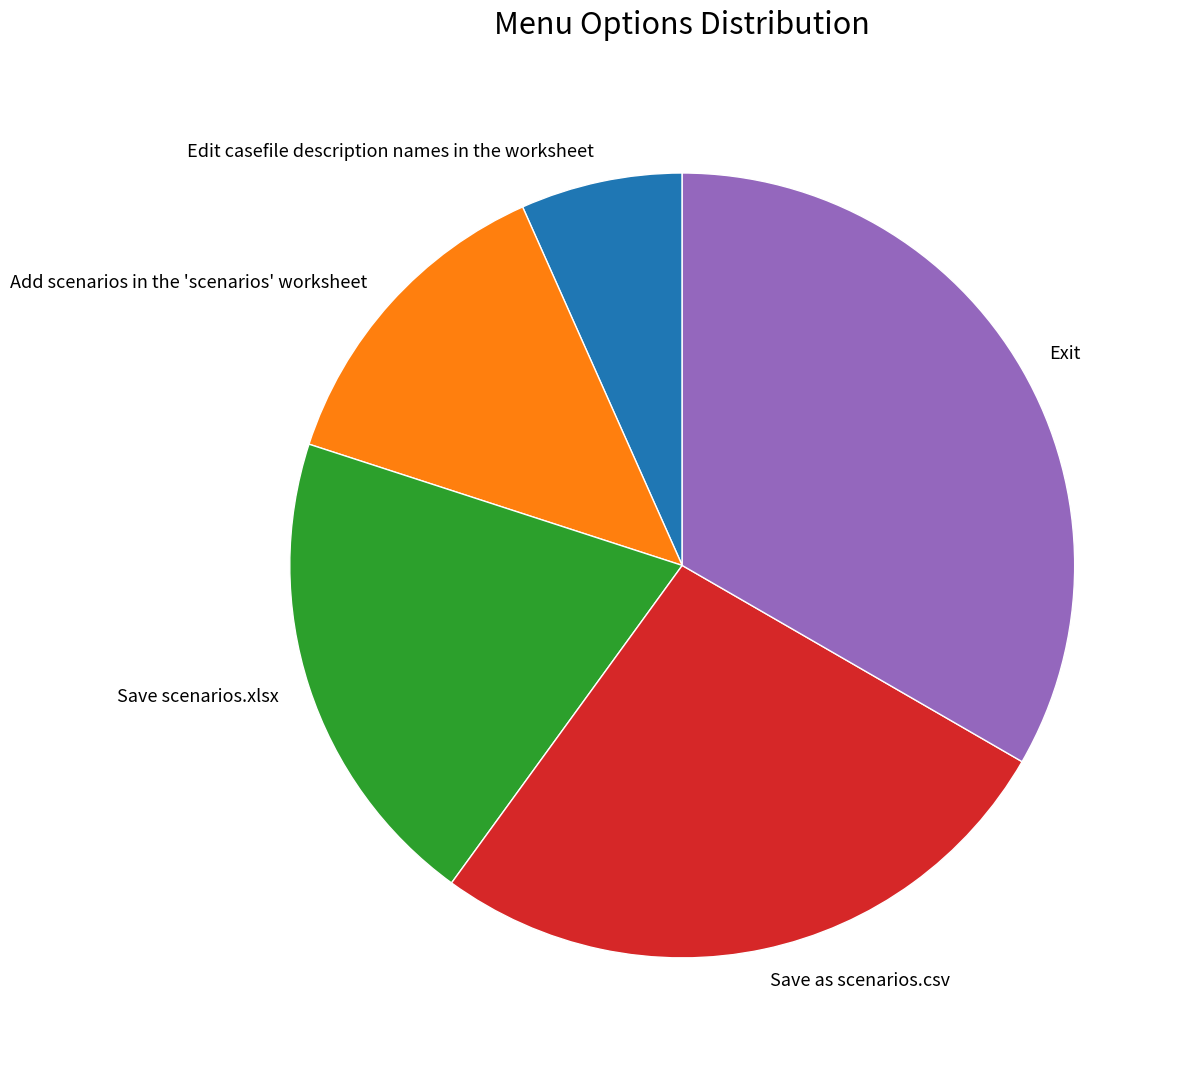

Which has a higher value, Edit casefile description names in the worksheet or Save as scenarios.csv?

Save as scenarios.csv